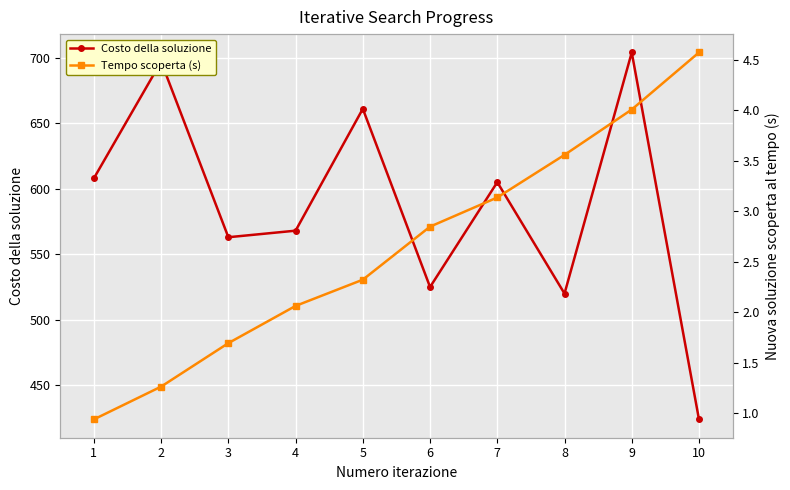

What is the value of the Costo della soluzione point at the 5th from the left?

661